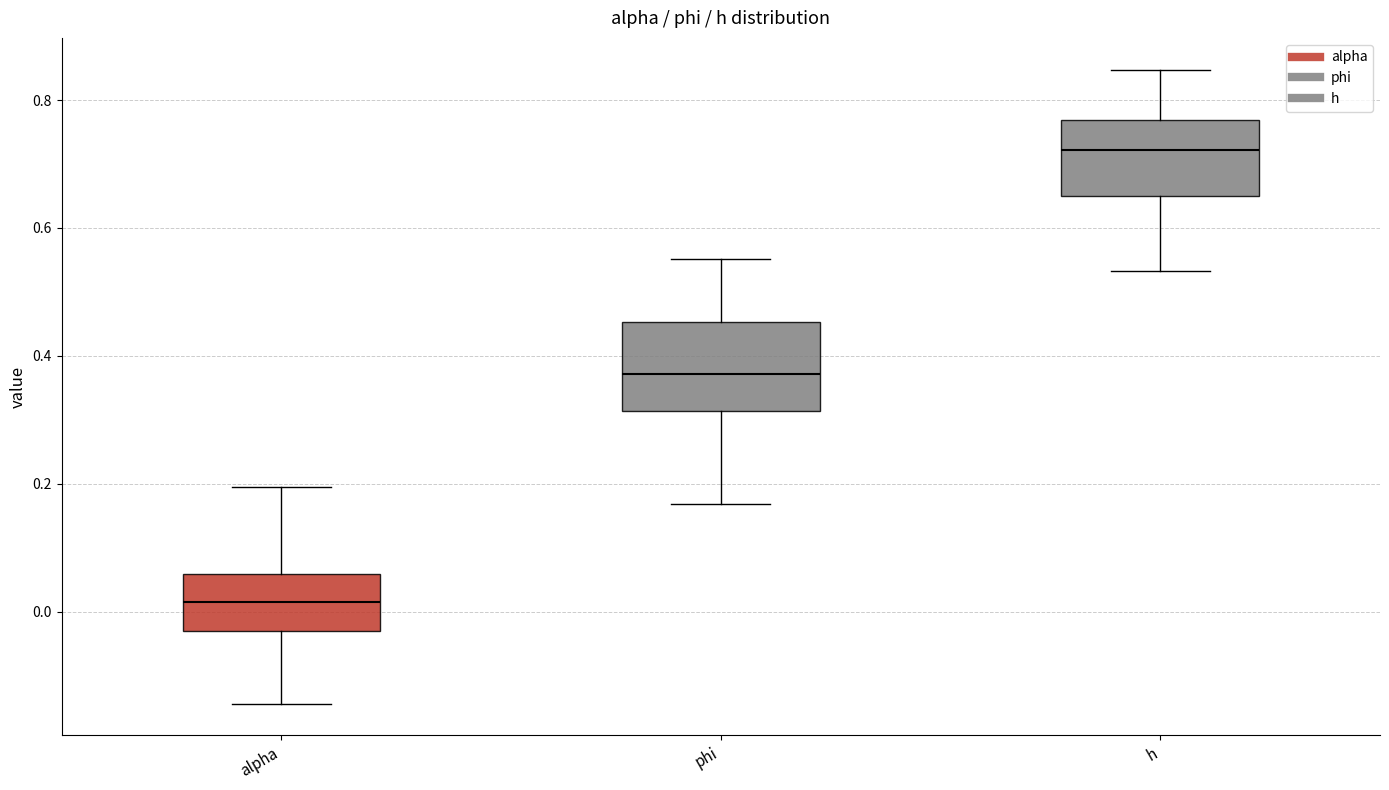

Reading left to right, transcribe this box plot: for each box, give where its median line is, the range the box spans, and where its two whiskers end, as read against the y-axis. The values are not printed on the chart, so give them approximately, as read against the axis.

alpha: median 0.02, box -0.04 to 0.06, whiskers -0.14 to 0.20
phi: median 0.38, box 0.32 to 0.46, whiskers 0.16 to 0.56
h: median 0.72, box 0.66 to 0.76, whiskers 0.54 to 0.84